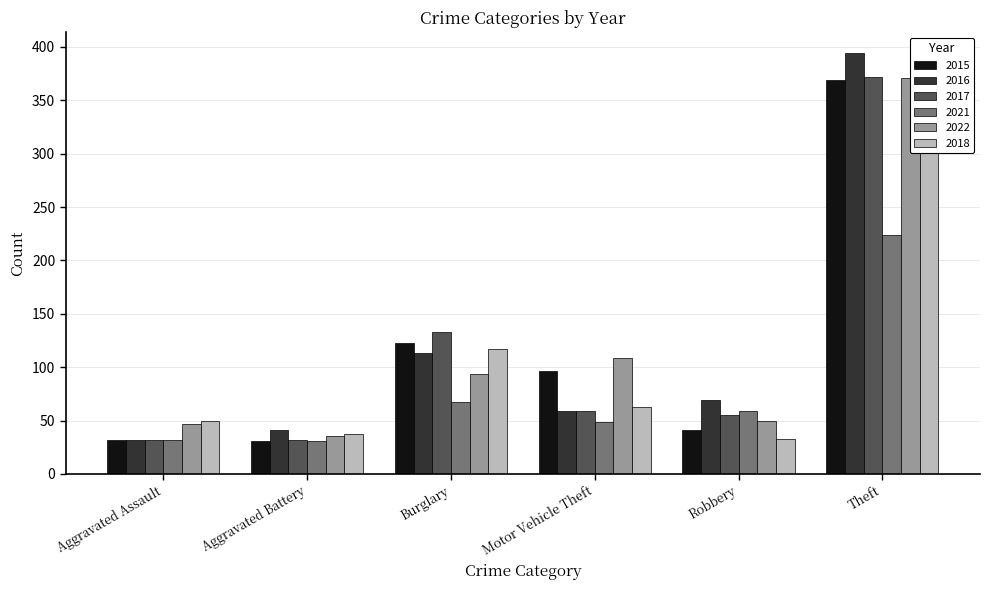

Where is 2021 nearest to the value 237?

Theft